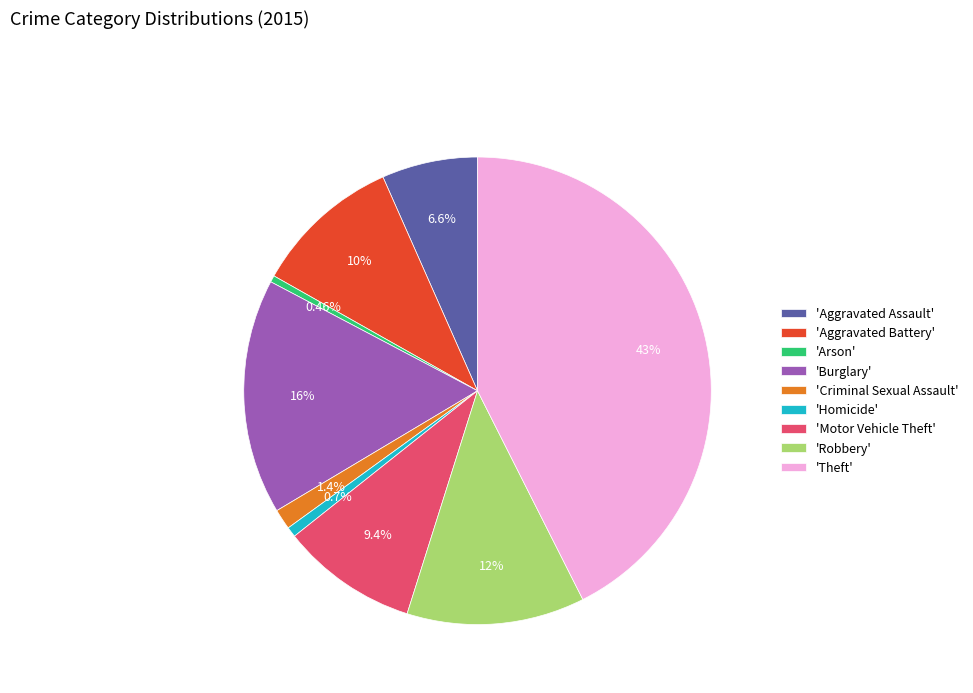

Does 'Aggravated Battery' account for over 50% of the chart?

No